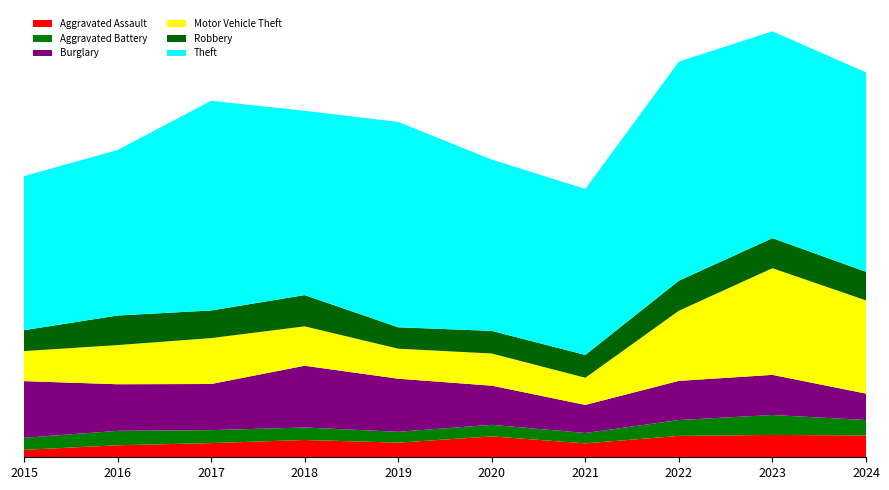

Reading left to right, what are all the values shown in this chart?

Aggravated Assault: 31	50	59	72	61	87	58	89	93	91
Aggravated Battery: 50	60	54	52	45	48	43	66	83	64
Burglary: 236	194	192	257	221	163	117	163	167	110
Motor Vehicle Theft: 125	163	191	164	125	134	113	292	444	388
Robbery: 87	123	115	130	89	94	95	125	125	119
Theft: 641	689	873	767	855	713	691	912	861	830